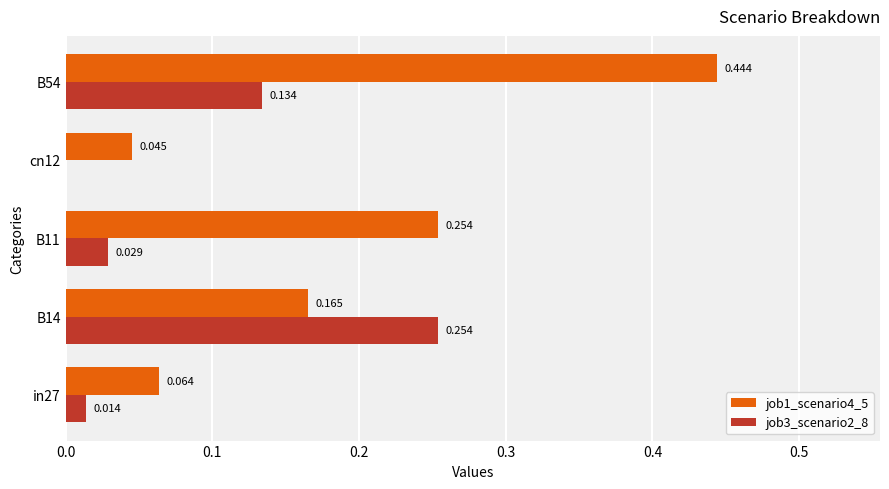

What are all the series names shown in the legend?

job1_scenario4_5, job3_scenario2_8